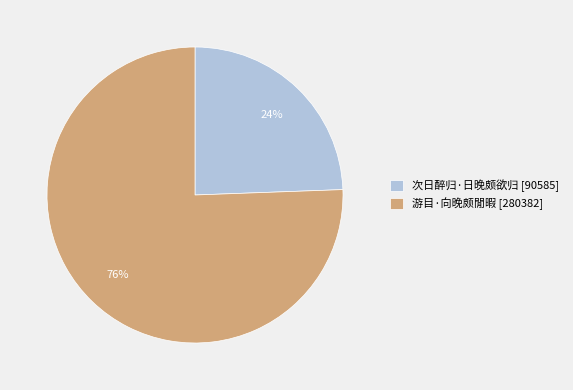

Rank the categories by value from lowest to highest.

次日醉归·日晚颇欲归, 游目·向晚颇閒暇